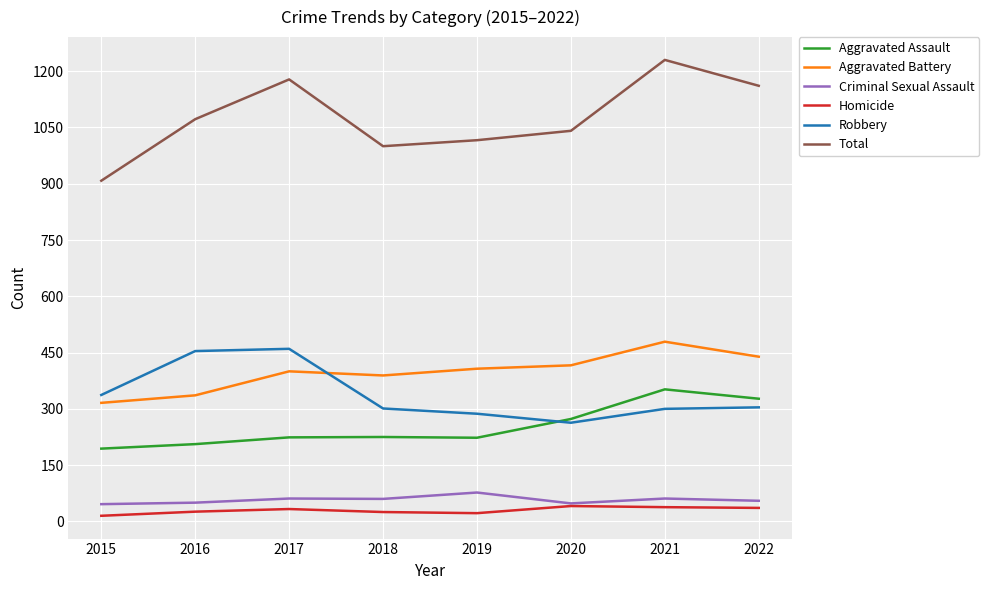

What is the maximum value shown in the chart?

1230